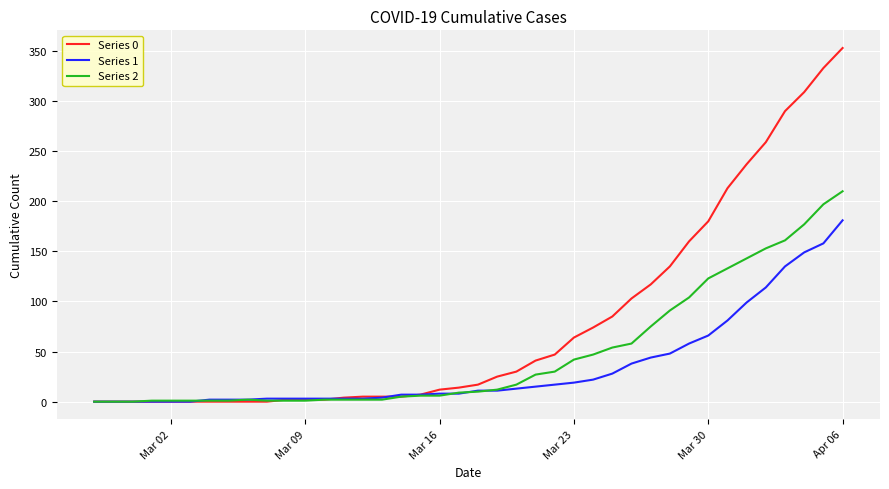

Which series has the widest spread of values?

Series 0